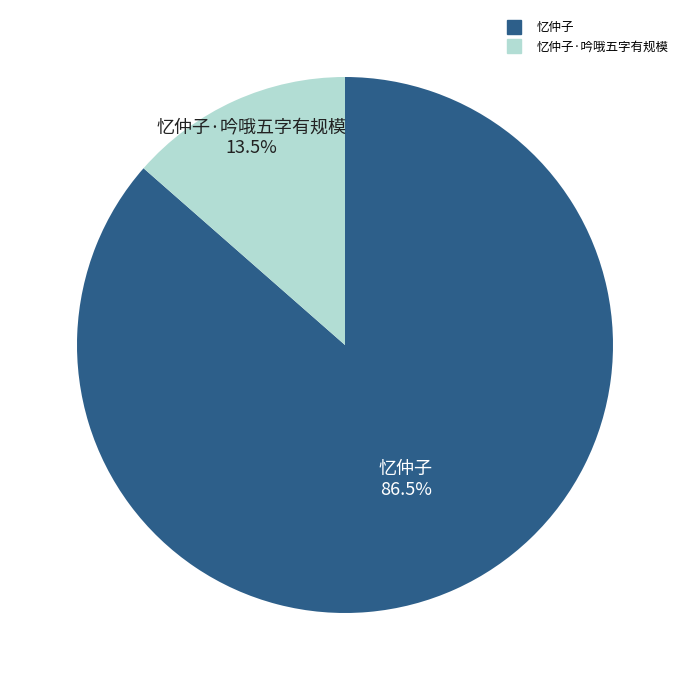

Is there a majority slice in this chart?

Yes